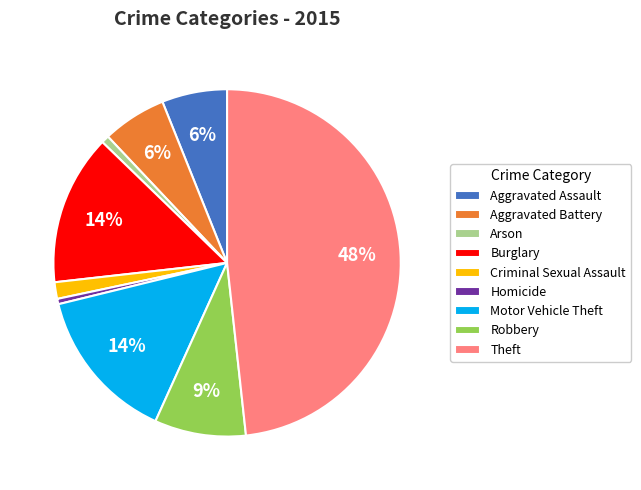

Does Burglary represent more than half of the total?

No